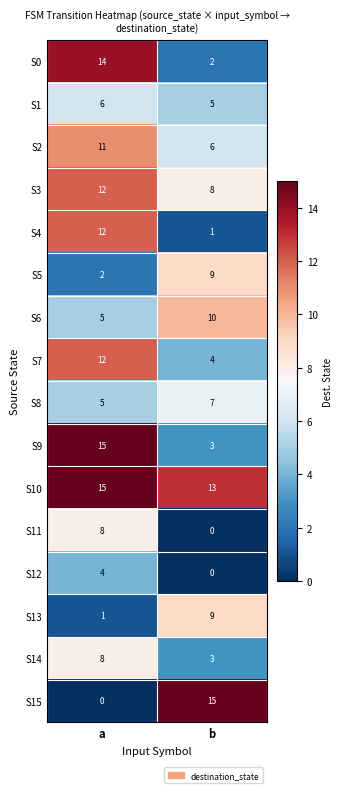

Which series has the largest total across all categories?

S10